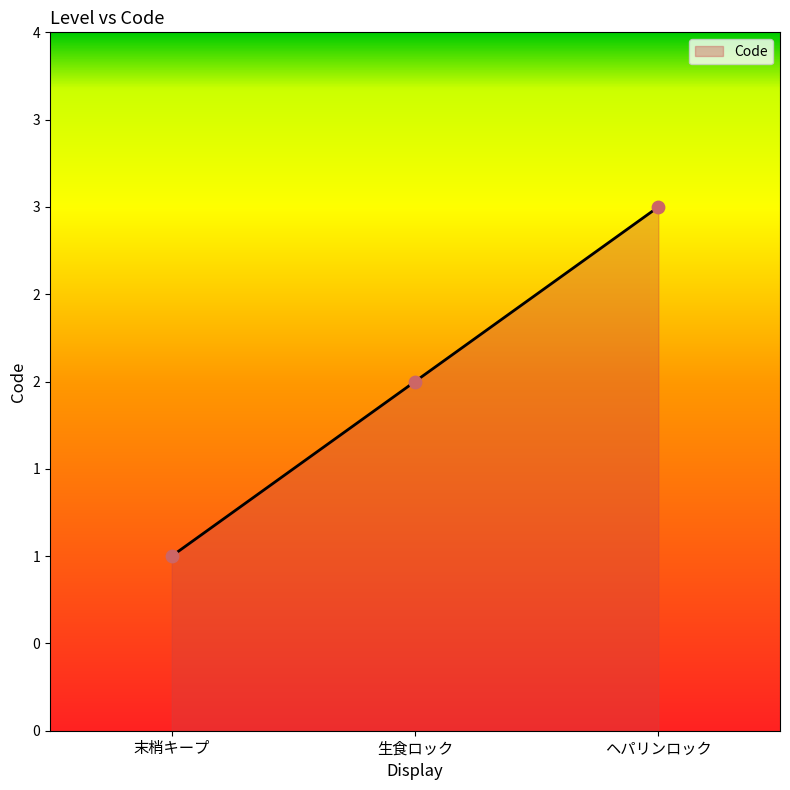

Which has a higher value, ヘパリンロック or 末梢キープ?

ヘパリンロック